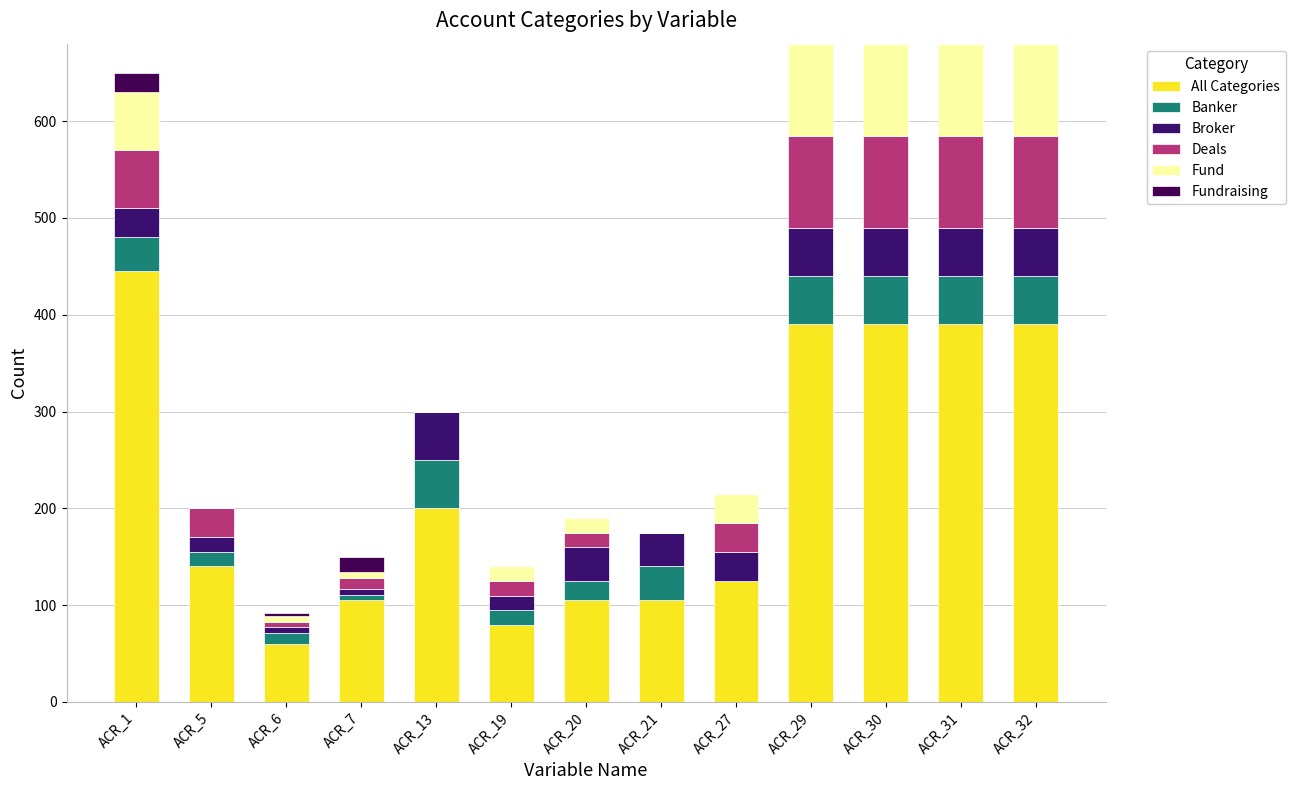

Is it true that All Categories equals 53 at ACR_21?

False